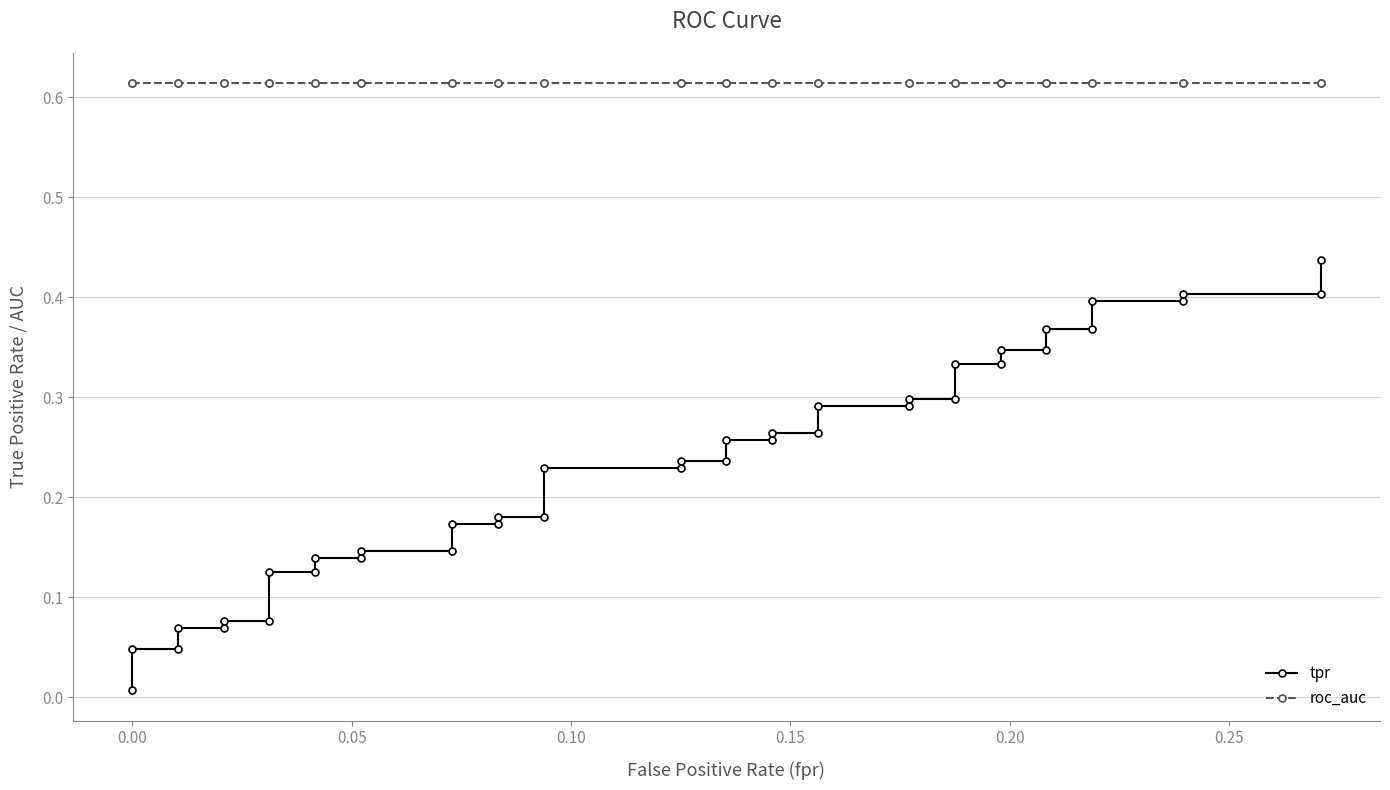

Which series has the largest range (max minus min)?

tpr